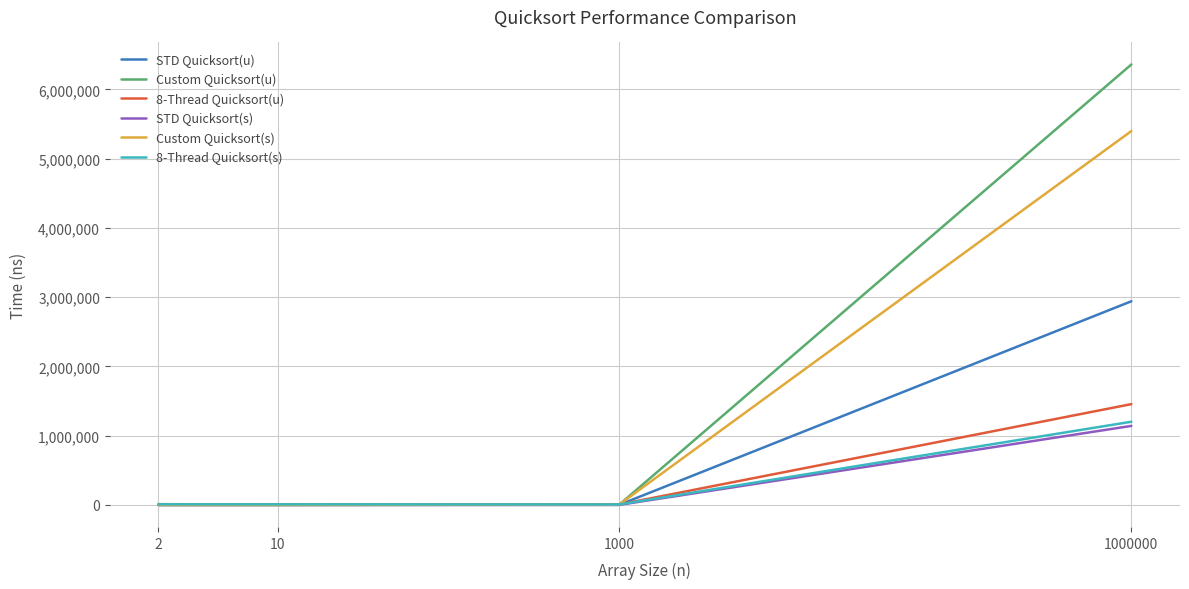

Is this an area chart (filled region under the line)?

No